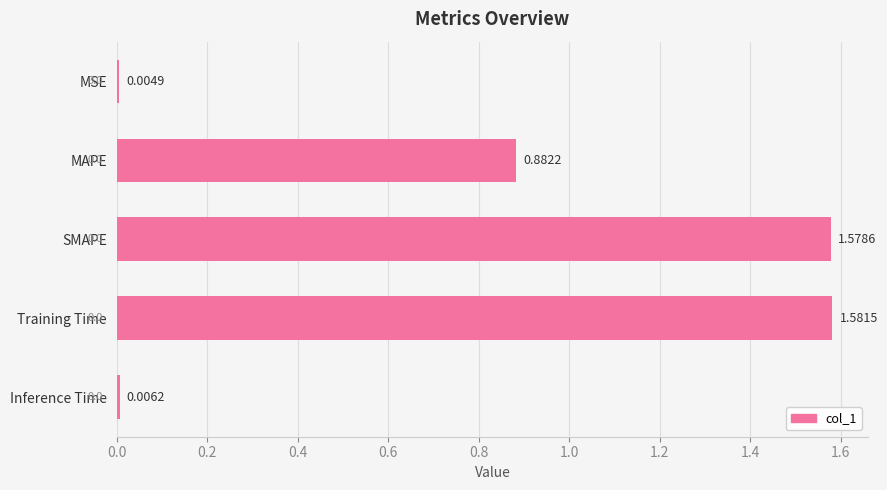

Between SMAPE and Training Time, which is larger?

Training Time